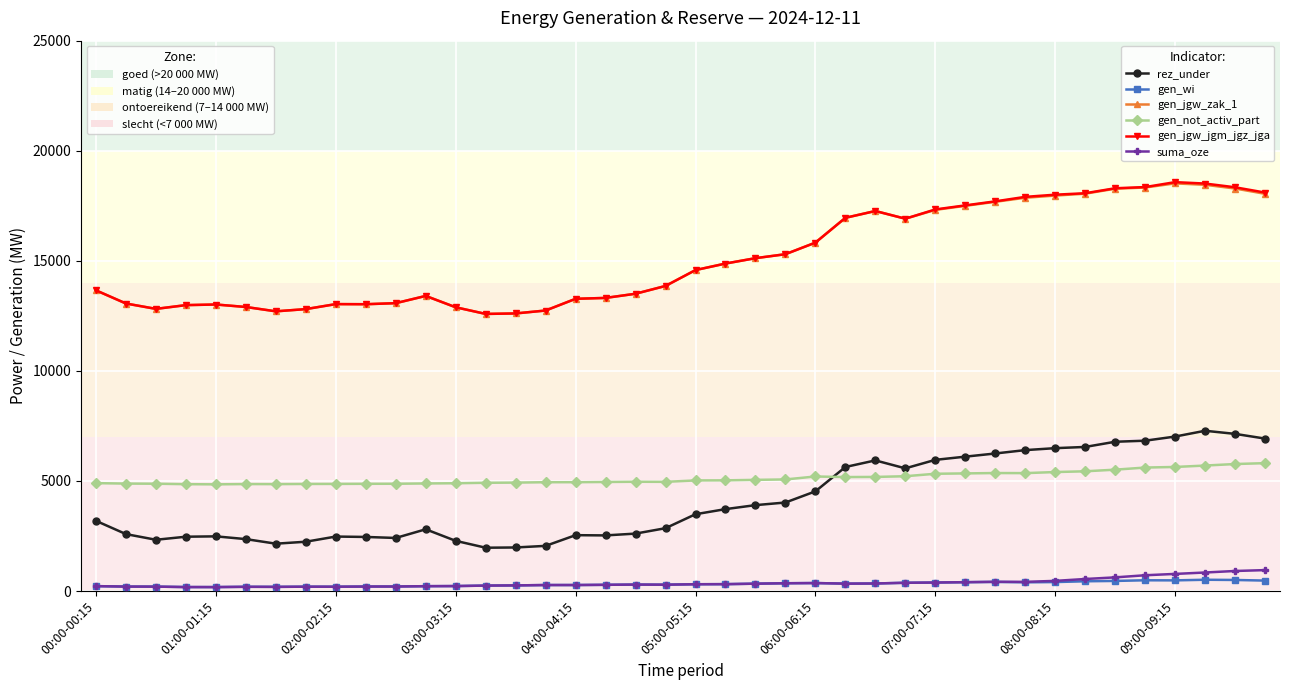

Which series has the largest range (max minus min)?

gen_jgw_jgm_jgz_jga